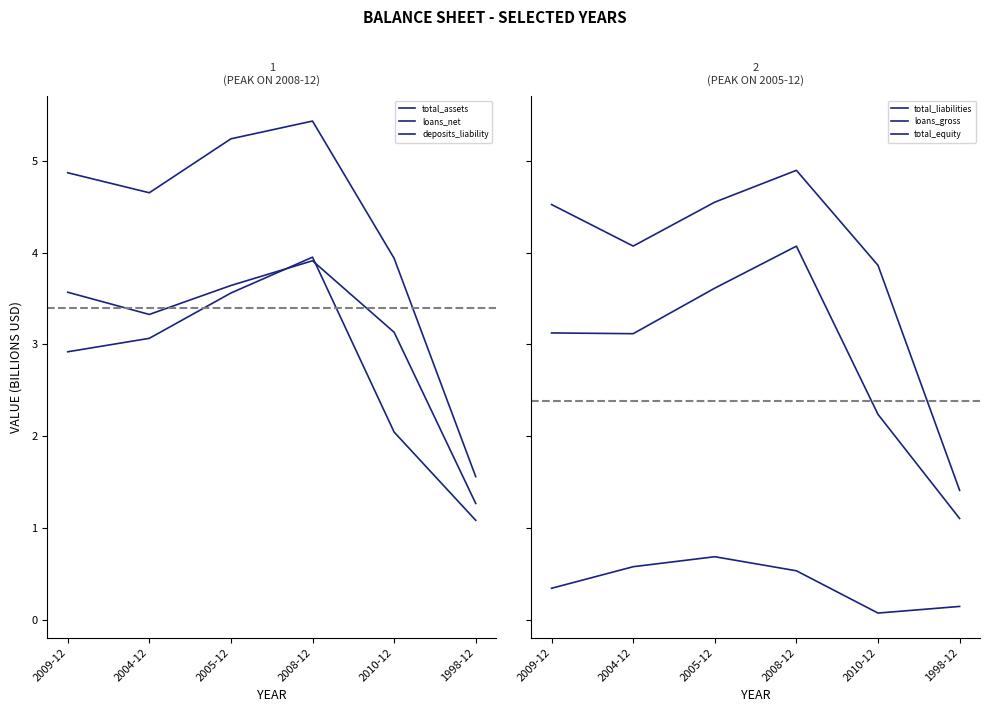

What is the total value across all series at 2008-12?

22.8